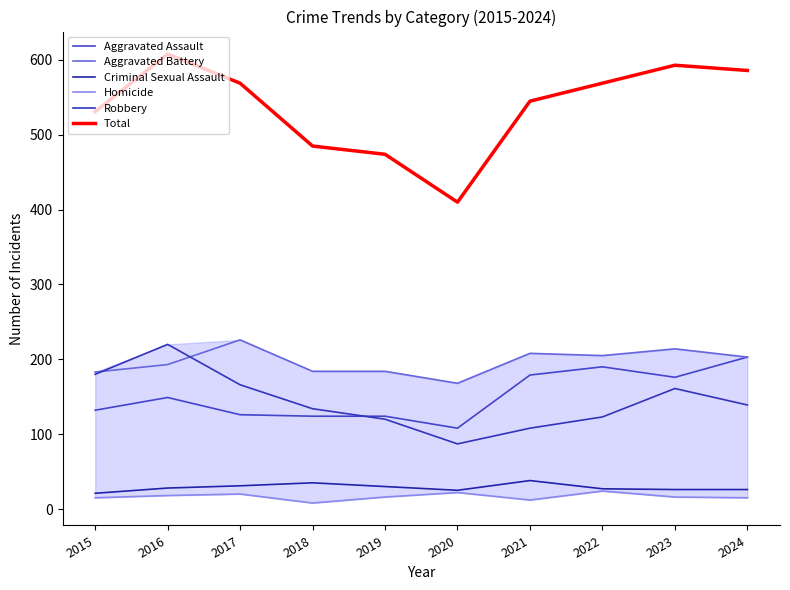

What is the difference between the maximum and minimum values in the Aggravated Battery series?

58